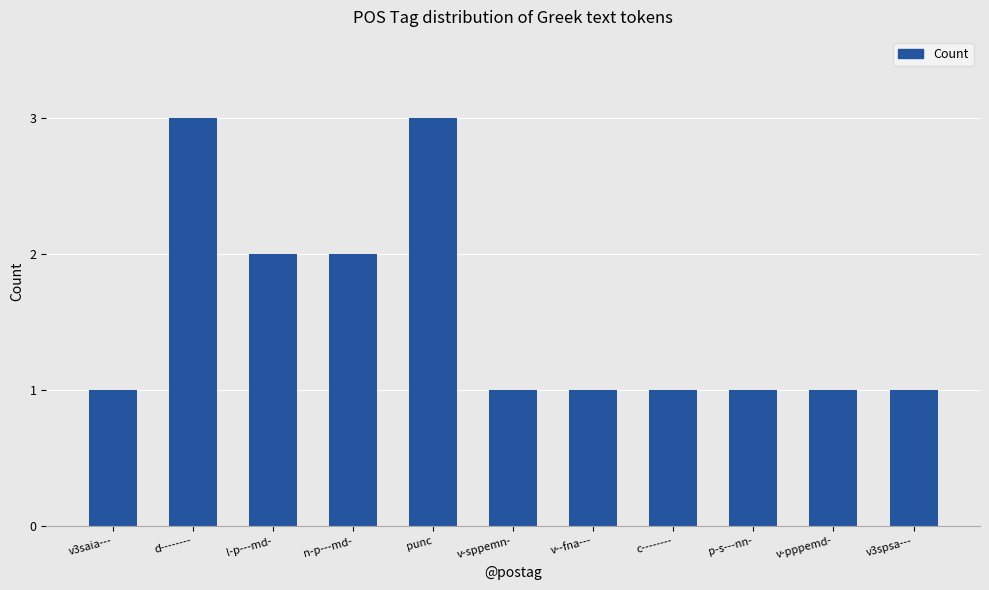

How many bars are there in total?

11